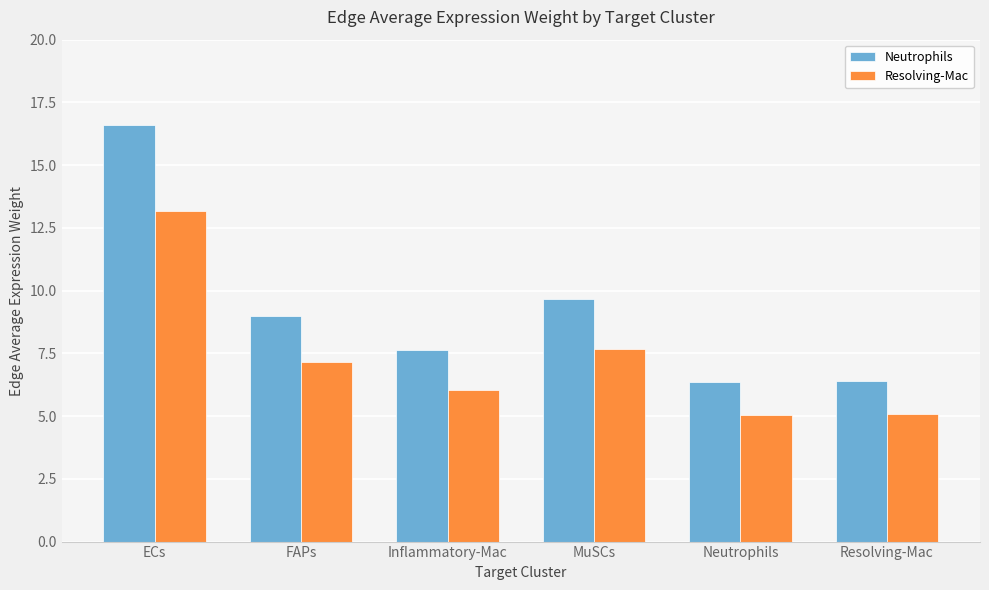

What is the label of the 3rd bar from the right?

MuSCs